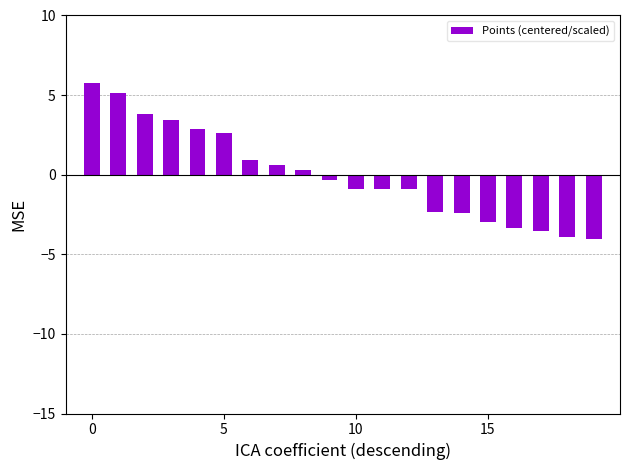

What is the difference between the maximum and minimum values?

9.8